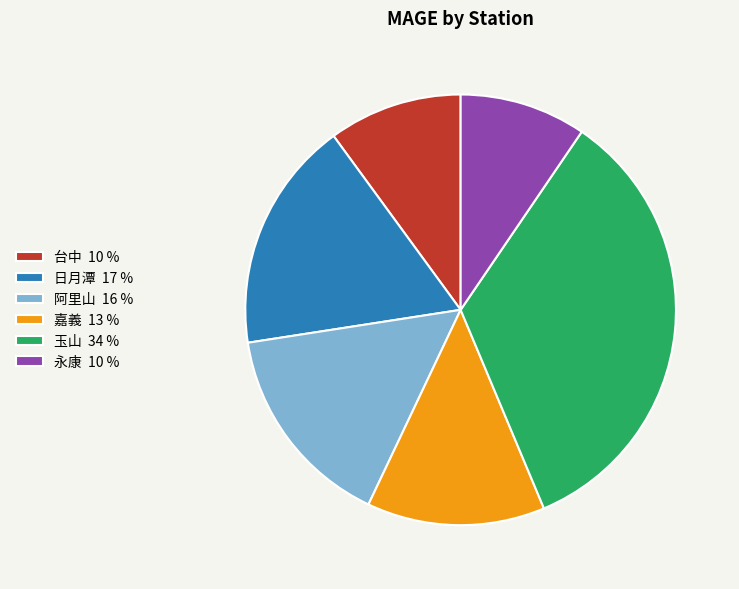

Does any single category account for the majority?

No